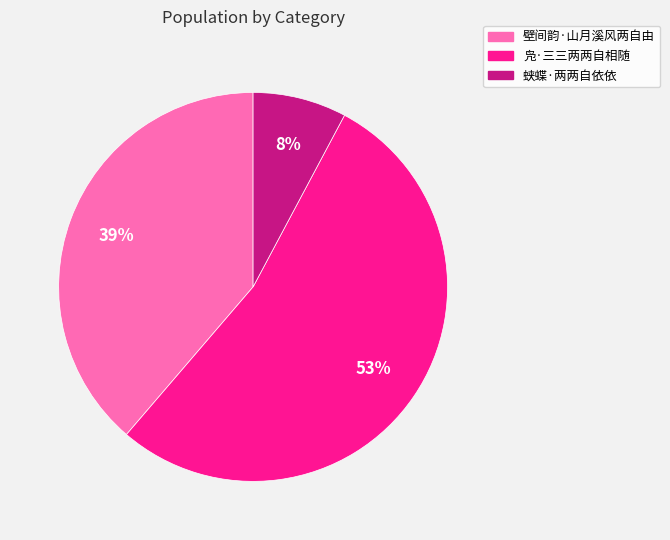

Which has a higher value, 蛱蝶·两两自依依 or 凫·三三两两自相随?

凫·三三两两自相随